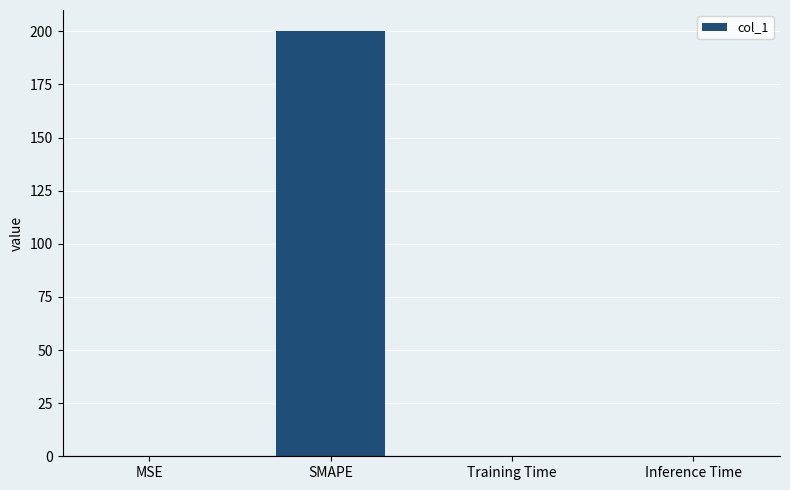

The chart shows a value of 0.0 at Inference Time. True or false?

True